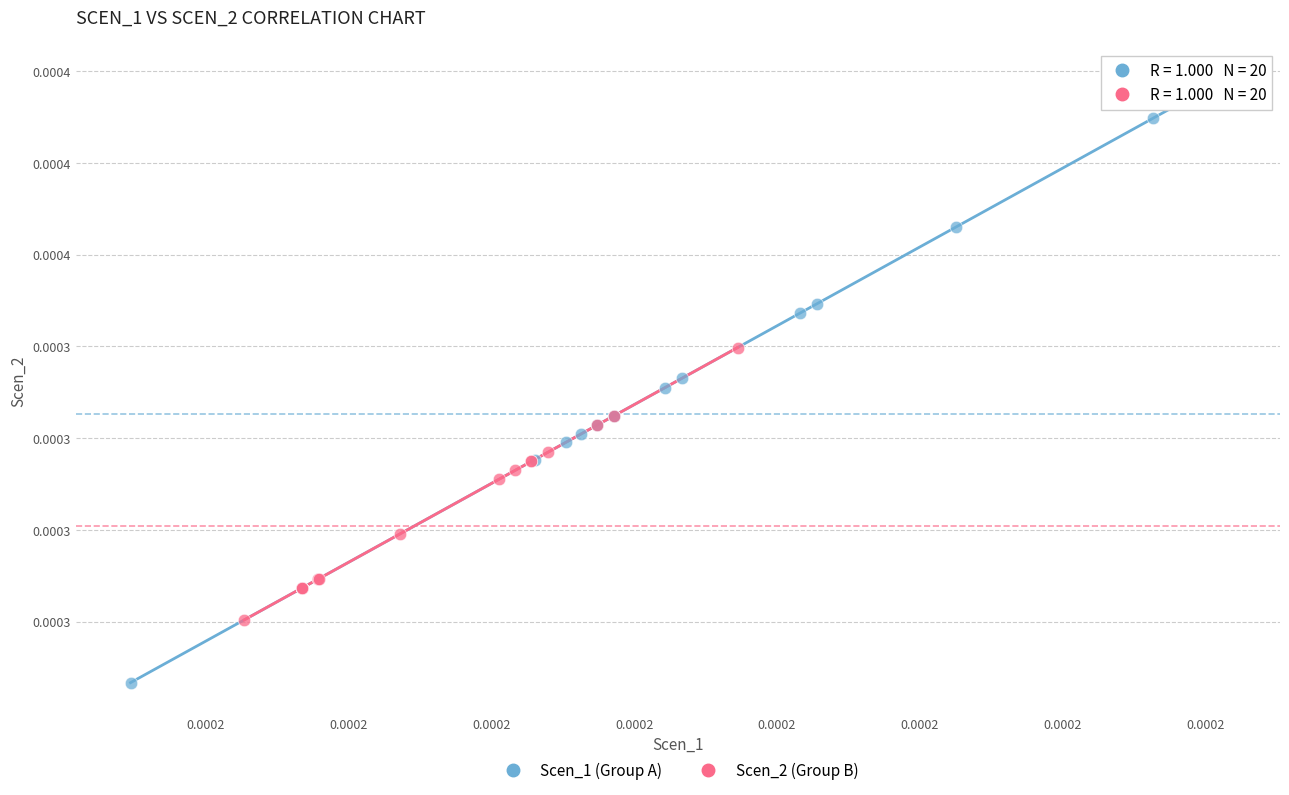

Which series contains the highest Y value?

Scen_1 (Group A)